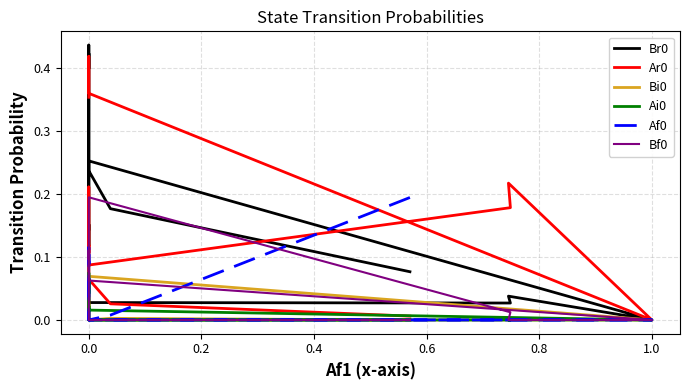

Is this an area chart (filled region under the line)?

No